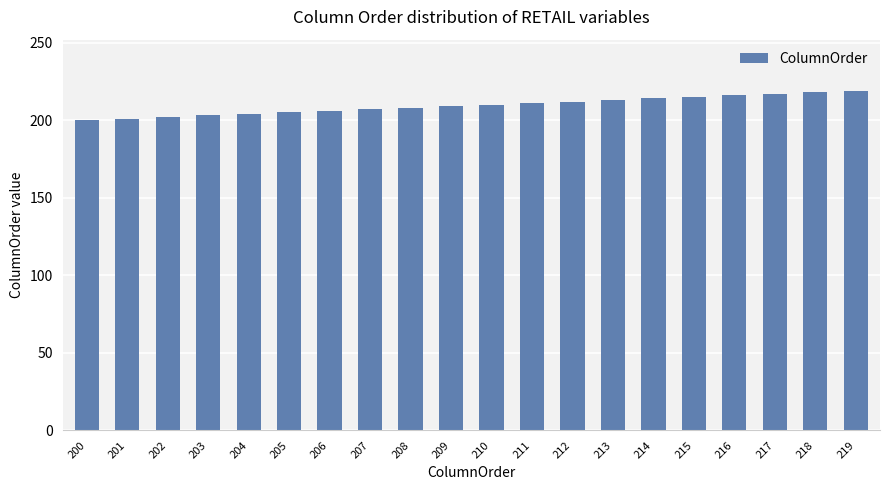

Is it true that the value at 211 is 211?

True